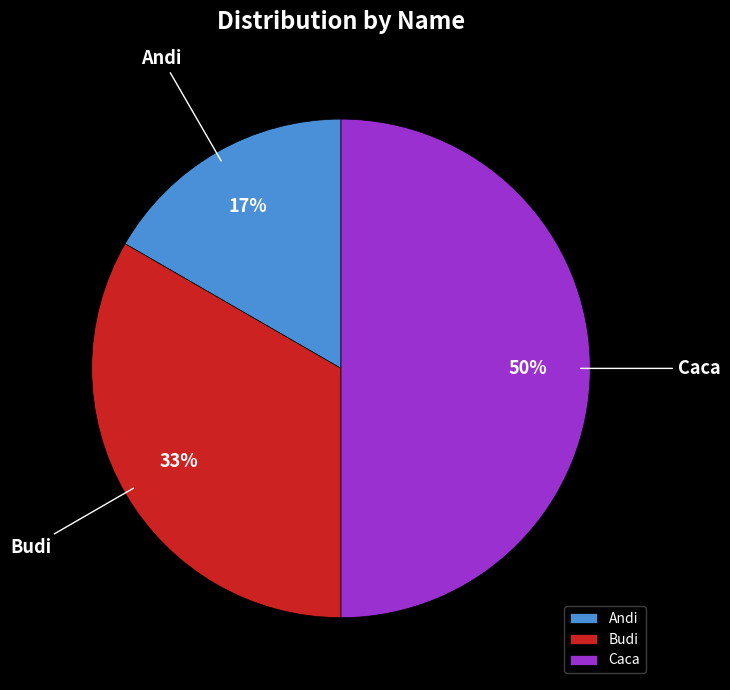

To the nearest percent, what percentage of the pie is Caca?

50%